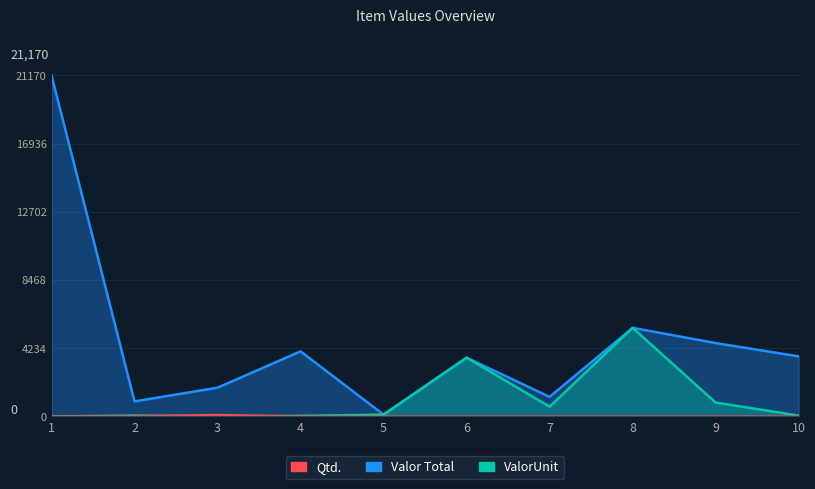

Reading left to right, extract all data points from this chart.

Valor Total: 1=21170.0	2=936.0	3=1788.0	4=4042.2	5=114.4	6=3649.4	7=1218.0	8=5501.3	9=4555.9	10=3729.8
ValorUnit: 1=0.0	2=58.5	3=17.9	4=39.0	5=114.4	6=3649.4	7=609.0	8=5501.3	9=864.0	10=55.0
Qtd.: 1=1.0	2=16.0	3=100.0	4=1.0	5=1.0	6=1.0	7=2.0	8=1.0	9=1.0	10=1.0